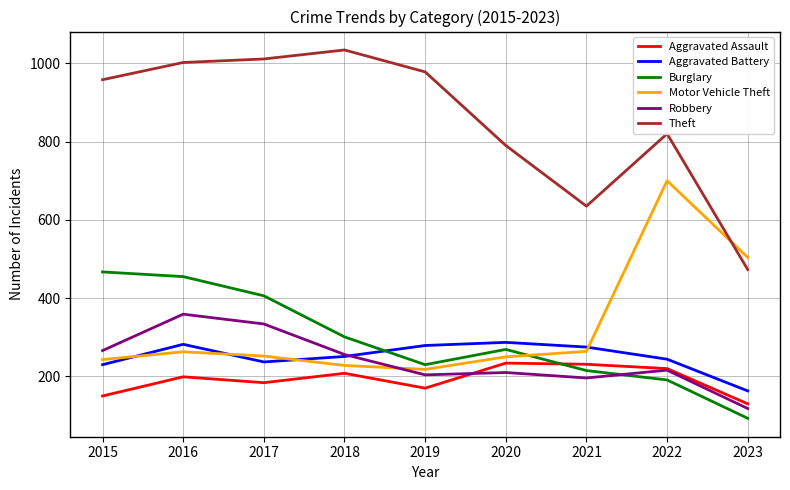

How many times do Burglary and Motor Vehicle Theft cross each other?

1